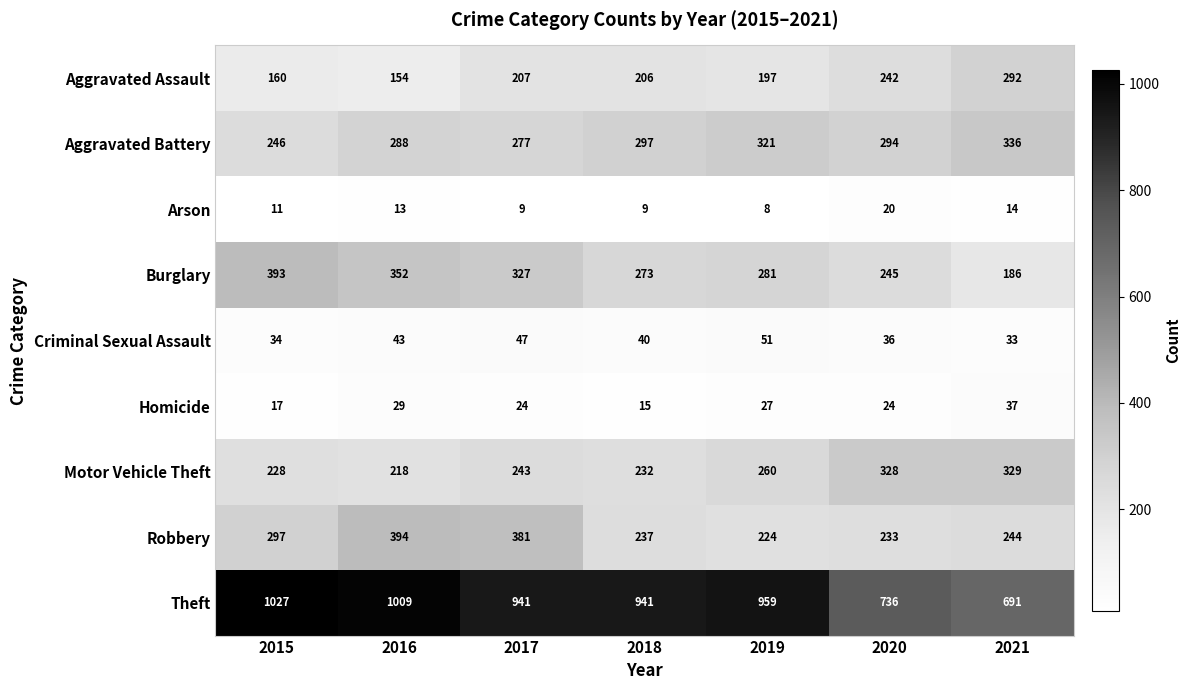

Which series changed the most between 2018 and 2021?

Theft